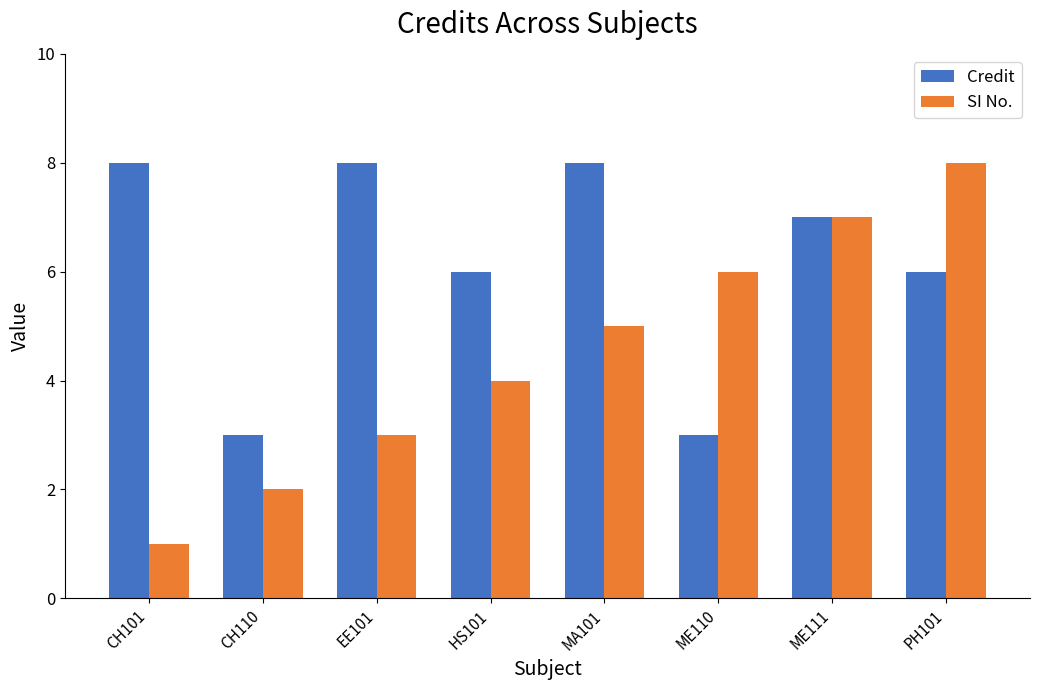

How many bars are there in total?

16